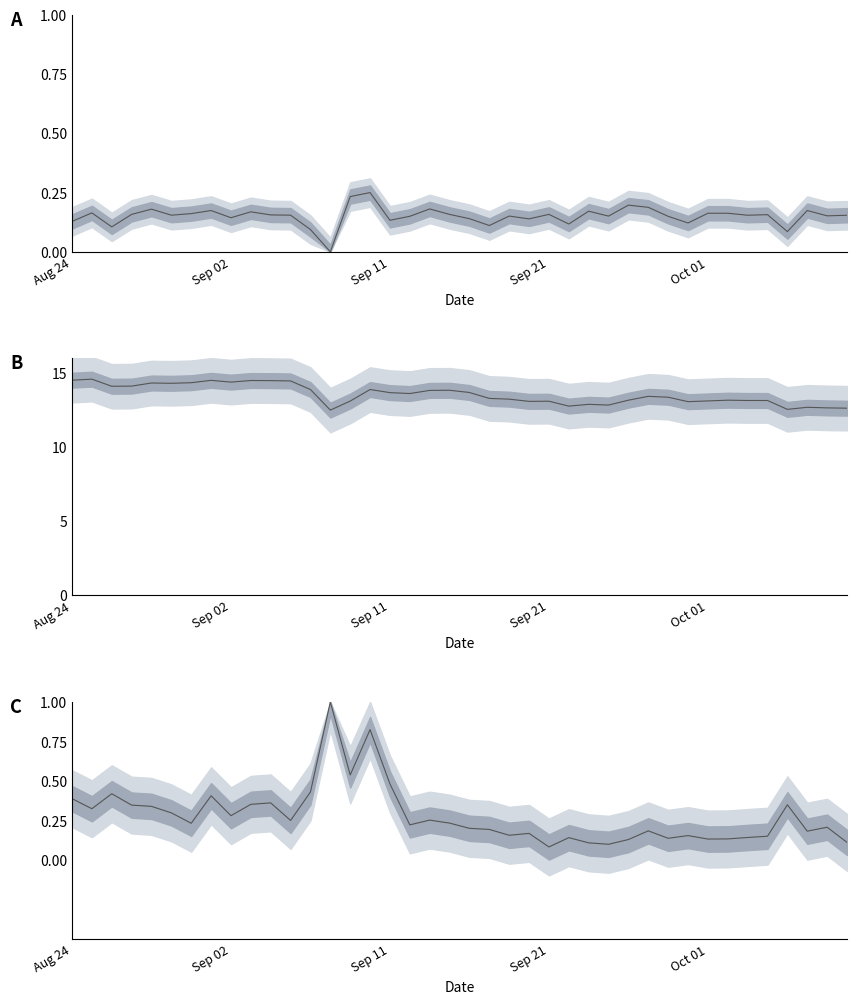

What position from the right is 38?

2